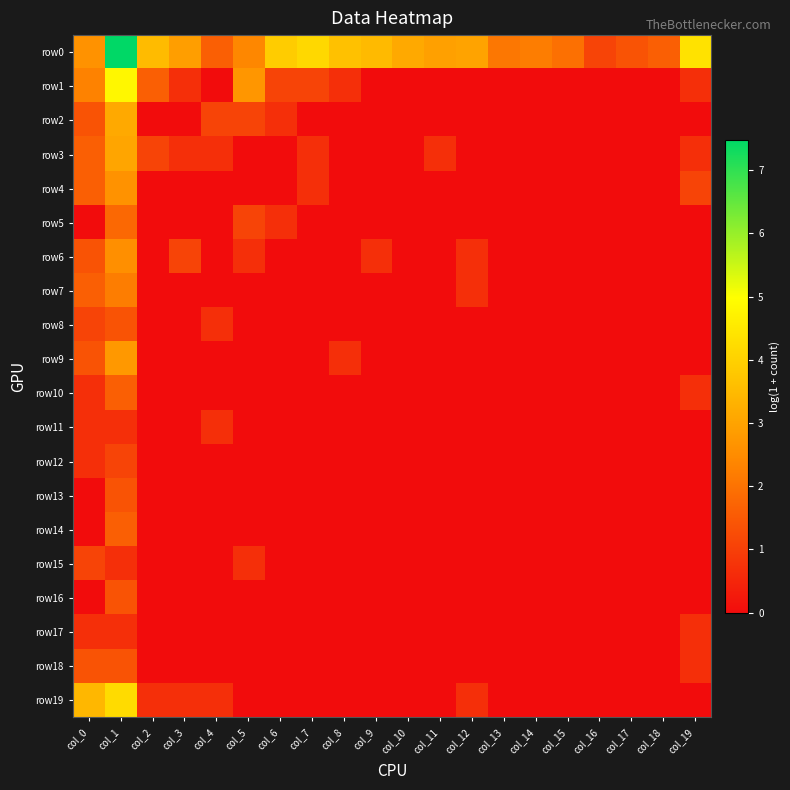

What is the total value across all series at col_2?

6.9